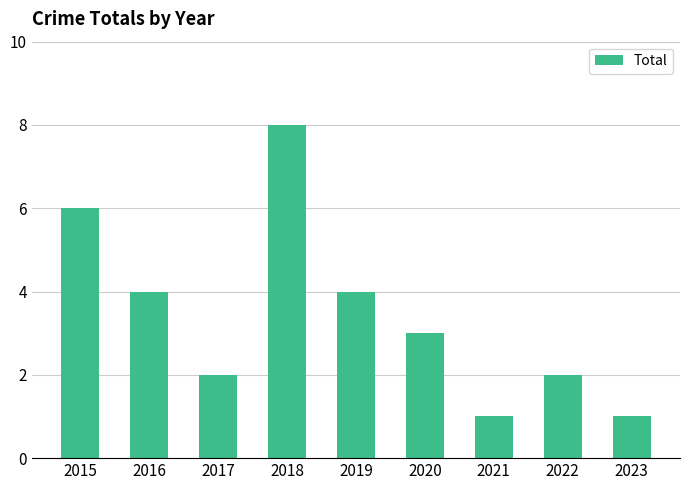

Read the value at 2019.

4